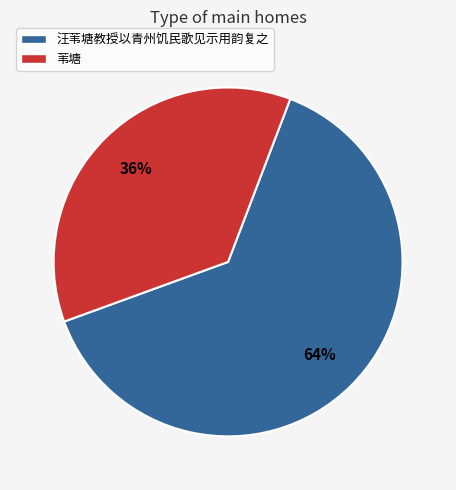

Rank the categories by value from highest to lowest.

汪苇塘教授以青州饥民歌见示用韵复之, 苇塘